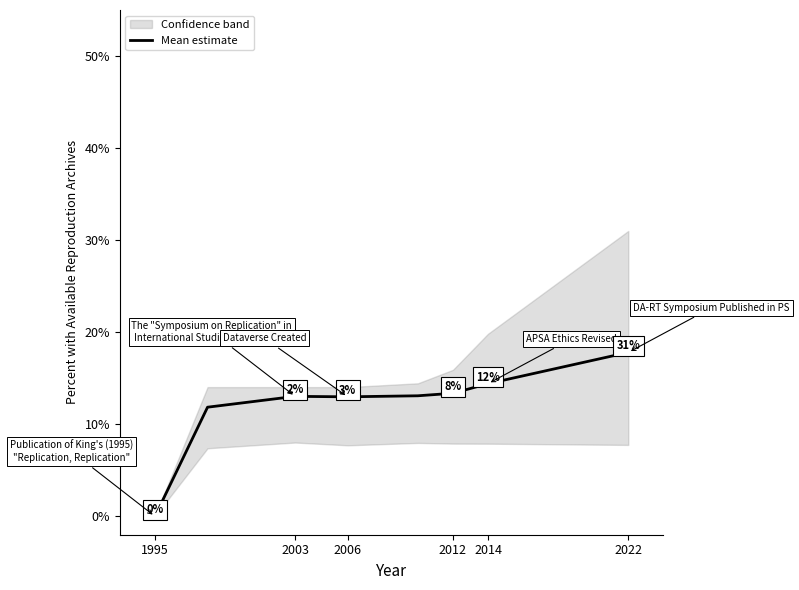

The Mean estimate series shows 13.0 at 2003. True or false?

True